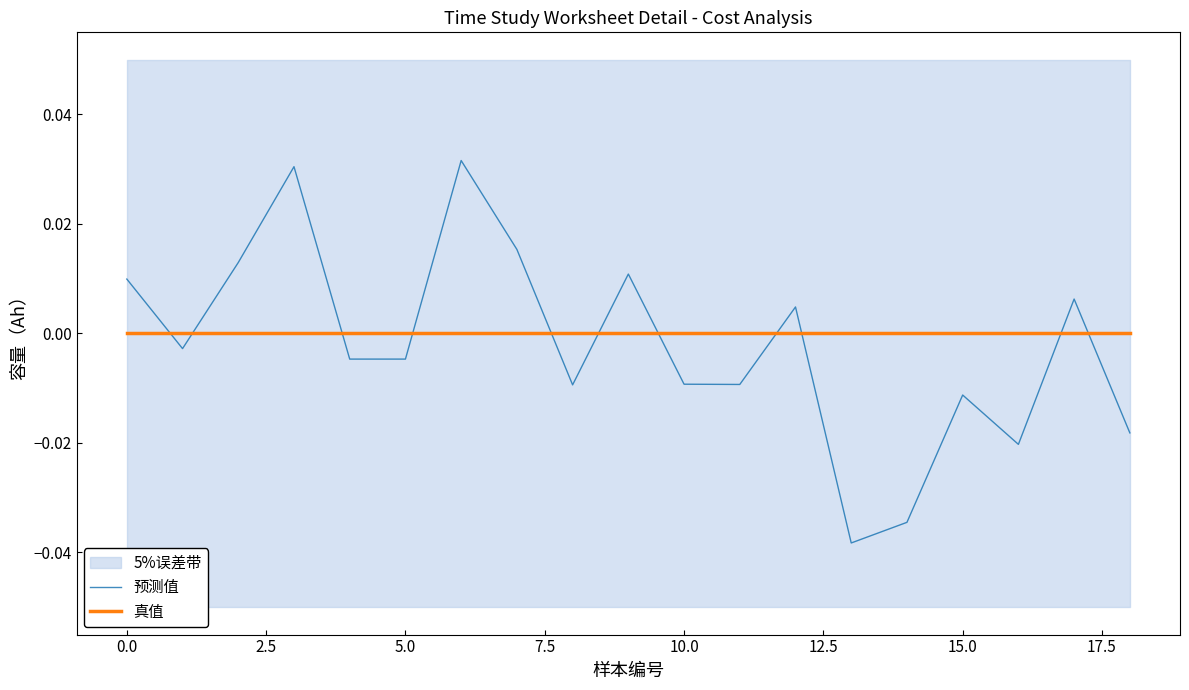

How many times do 预测值 and 真值 cross each other?

11